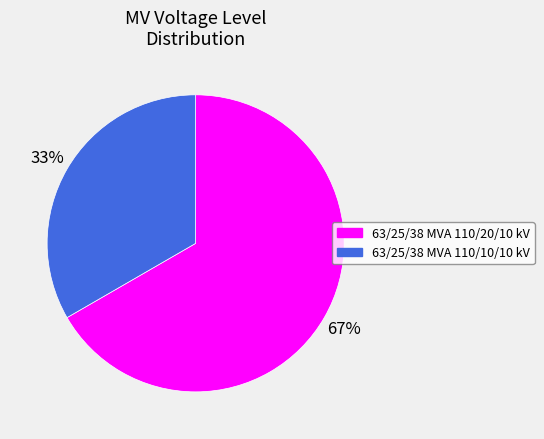

Rank the categories by value from highest to lowest.

63/25/38 MVA 110/20/10 kV, 63/25/38 MVA 110/10/10 kV